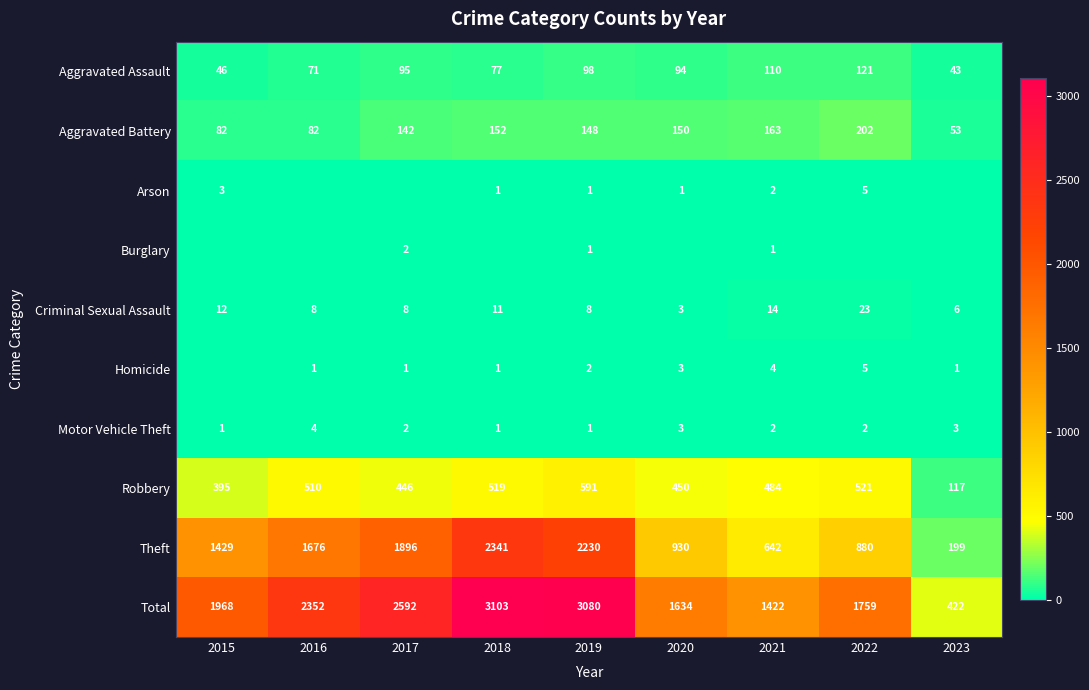

How many series are shown in this chart?

10